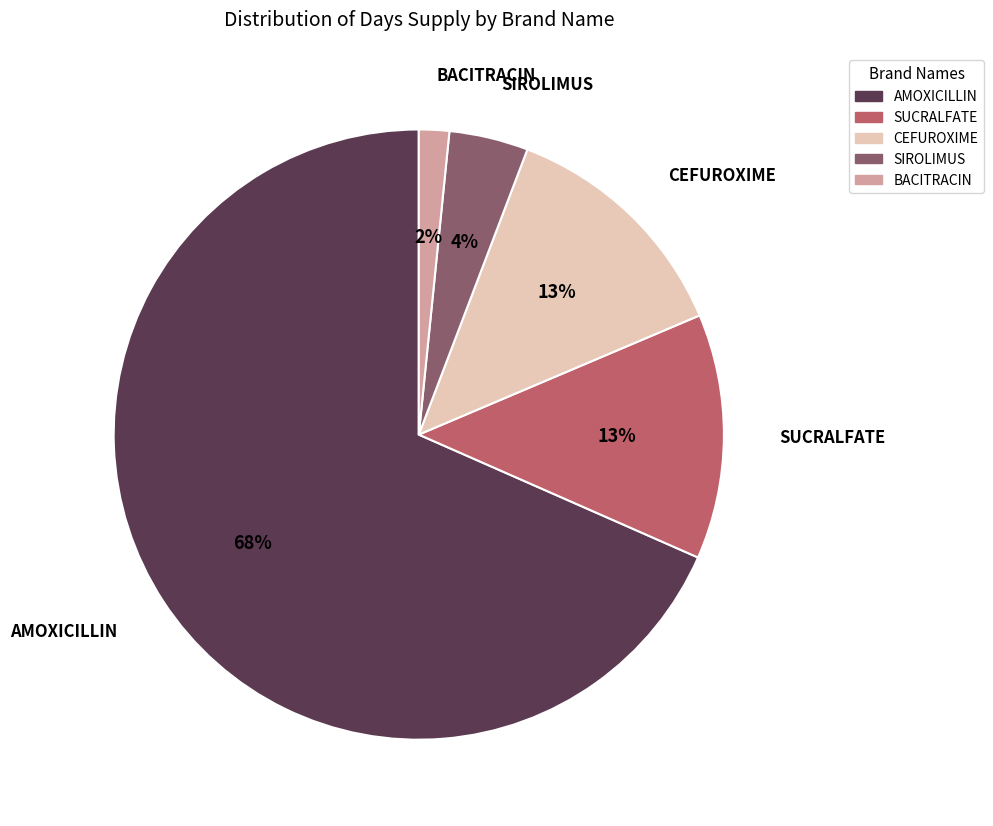

To the nearest percent, what percentage of the pie is SUCRALFATE?

13%